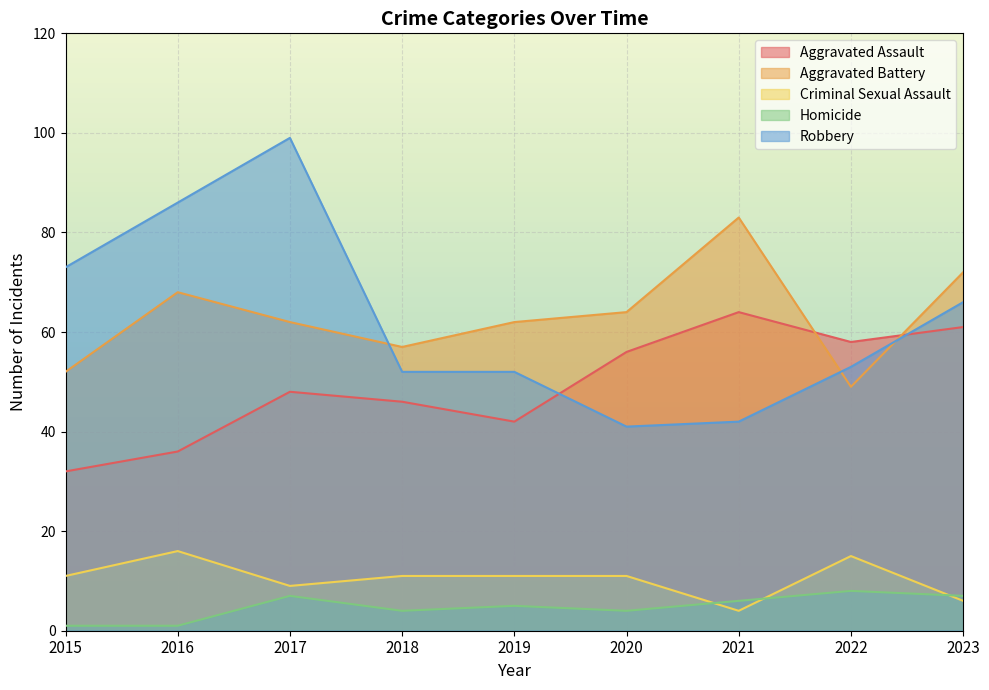

What is the total value across all series at 2020?

176